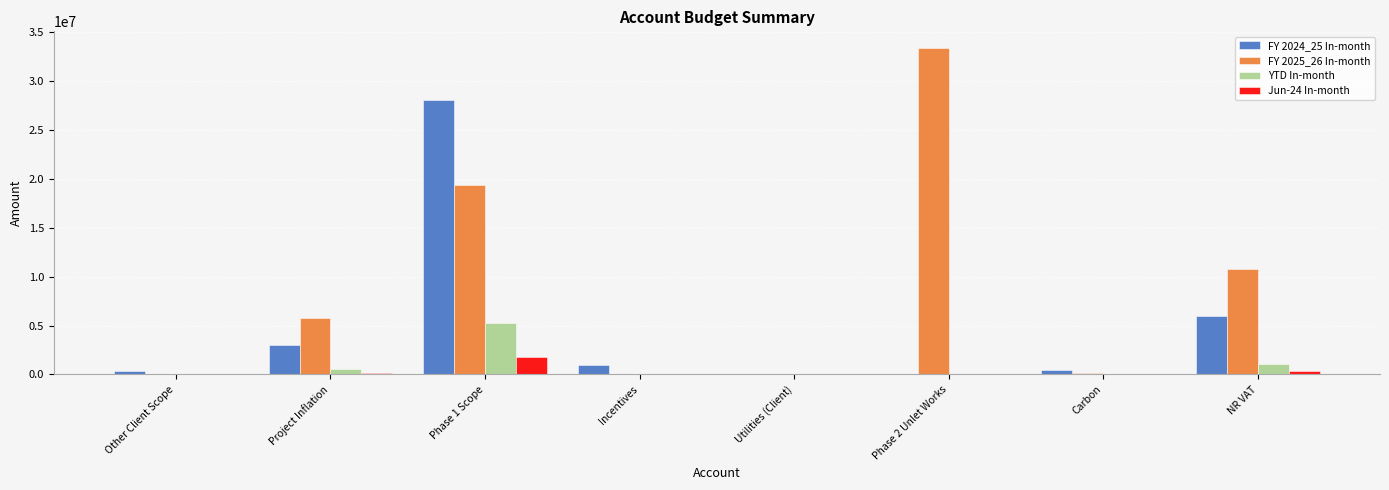

Are the bars grouped side by side (vs. stacked)?

Yes